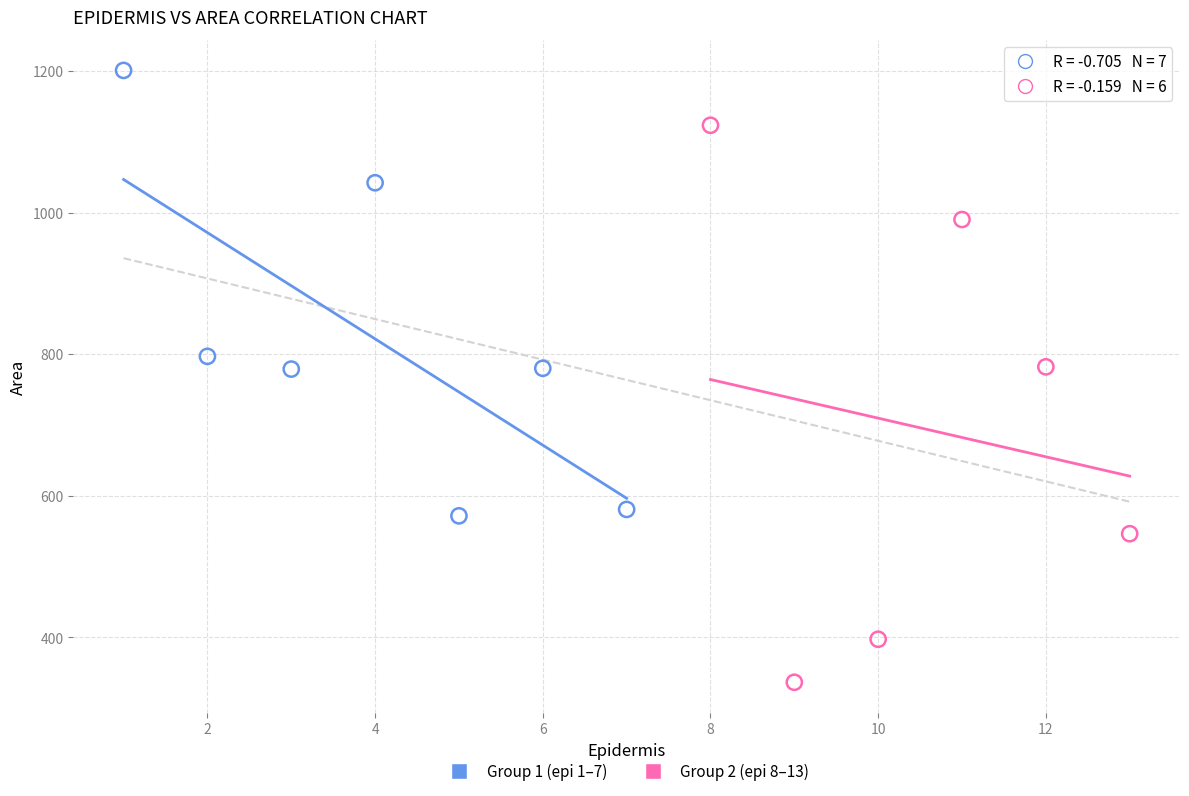

Which series contains the highest Y value?

Group 1 (epi 1–7)